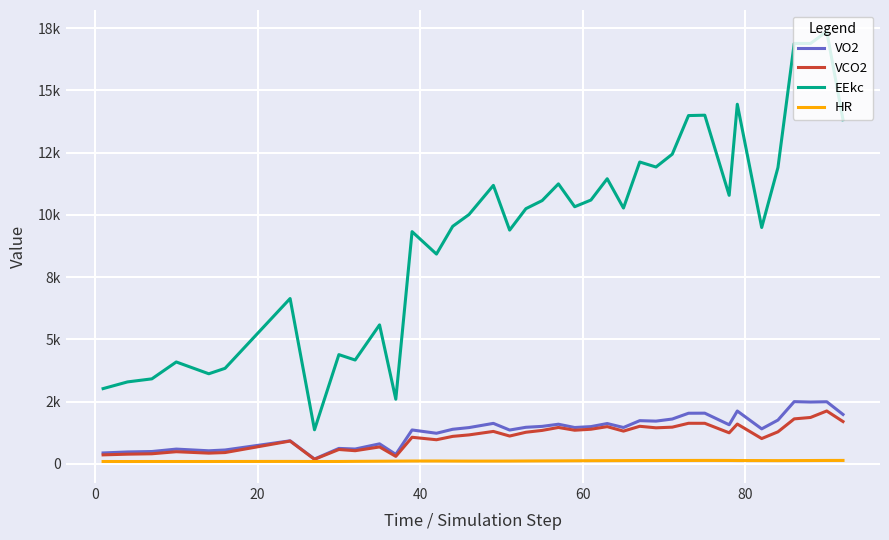

What are all the series names shown in the legend?

VO2, VCO2, EEkc, HR